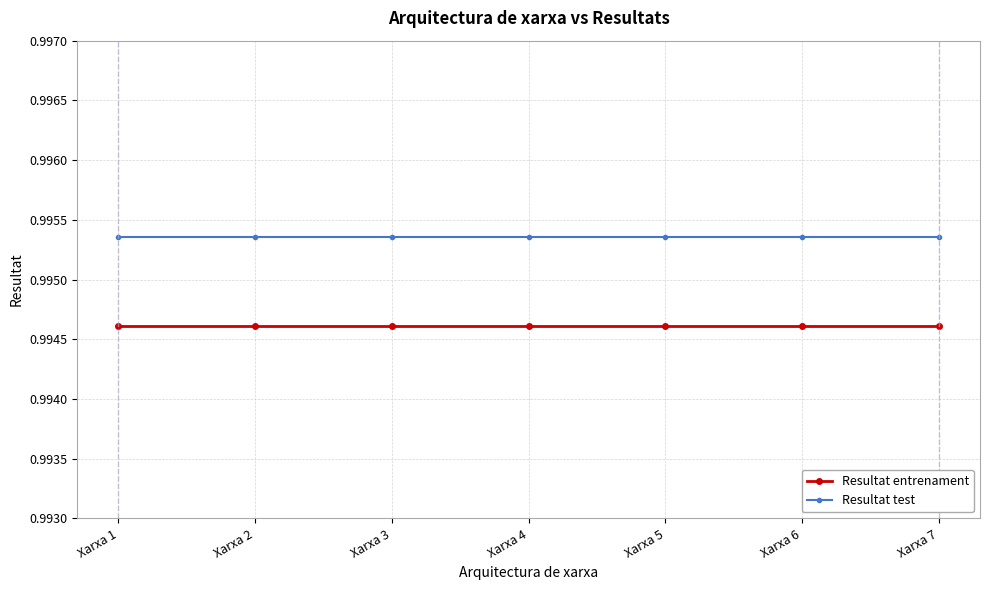

How many lines are shown in the chart?

2